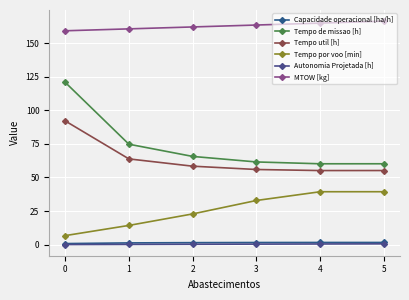

At which label does Tempo por voo [min] first exceed 32?

3